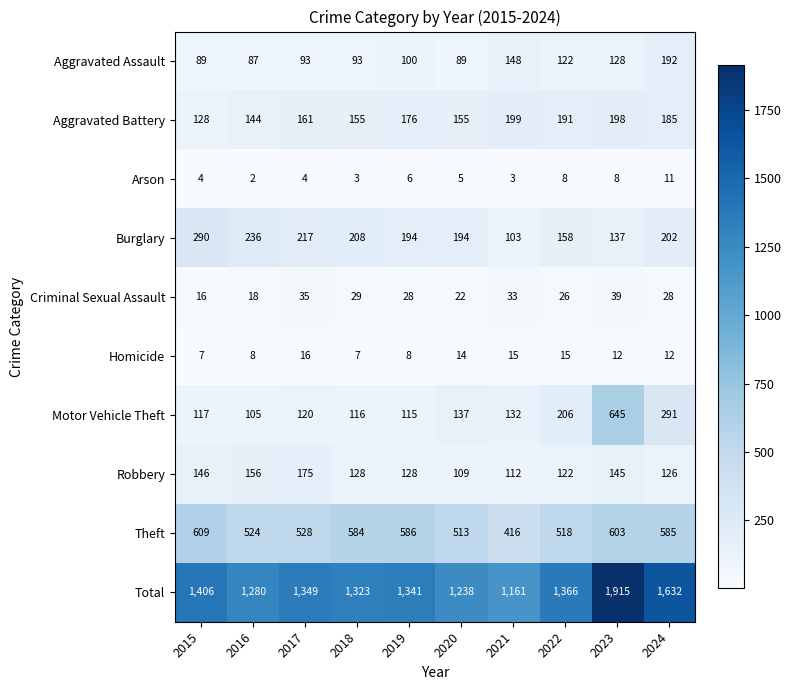

What is the difference between the maximum and second lowest values in the Aggravated Assault series?

103